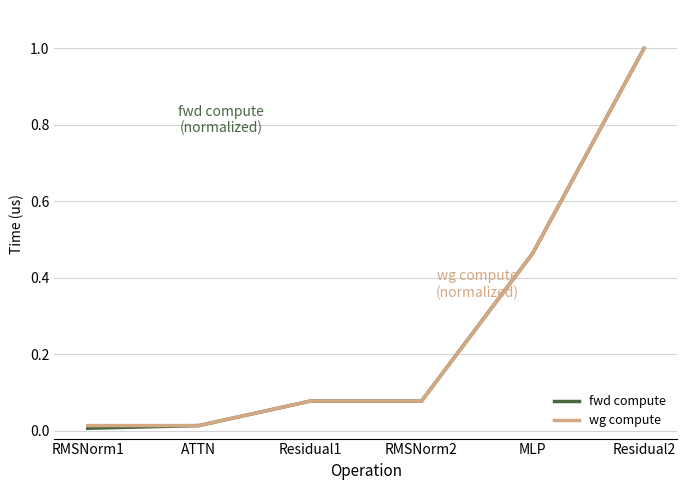

True or false: wg compute has more than 1 interior local peaks.

False